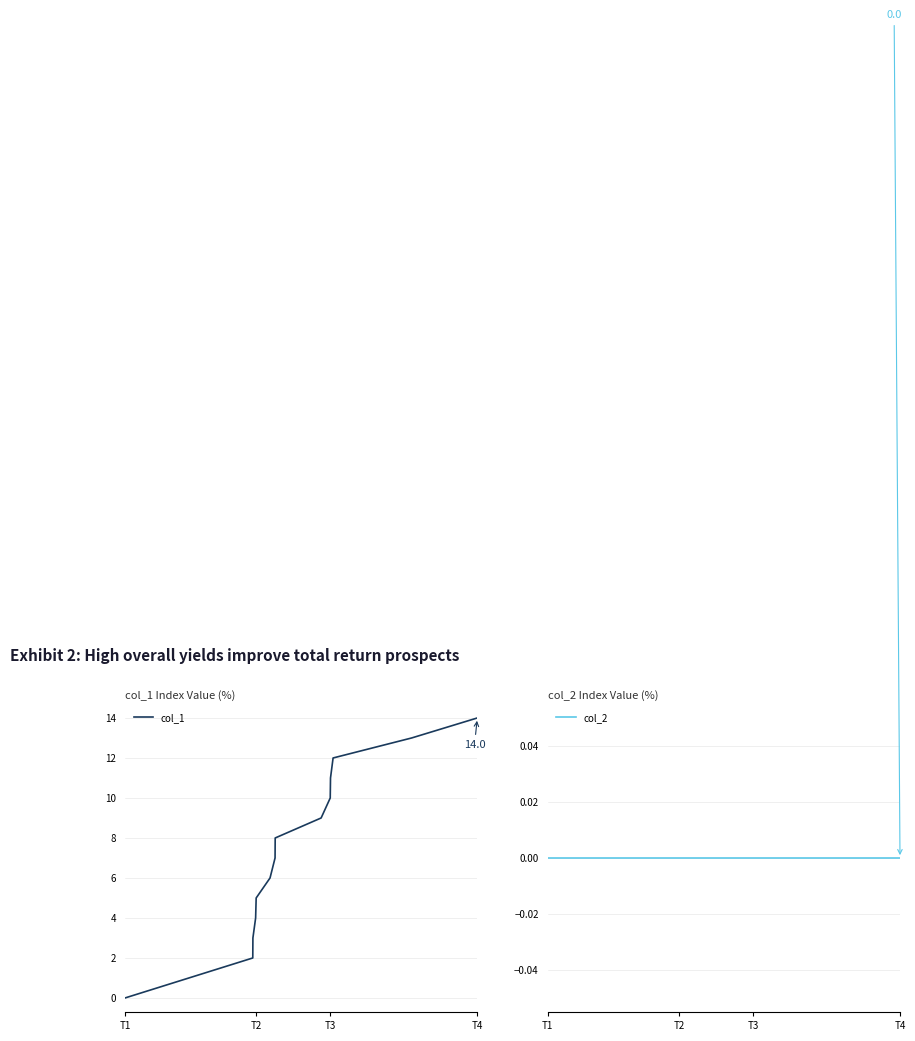

At which label does col_1 reach its minimum?

T1